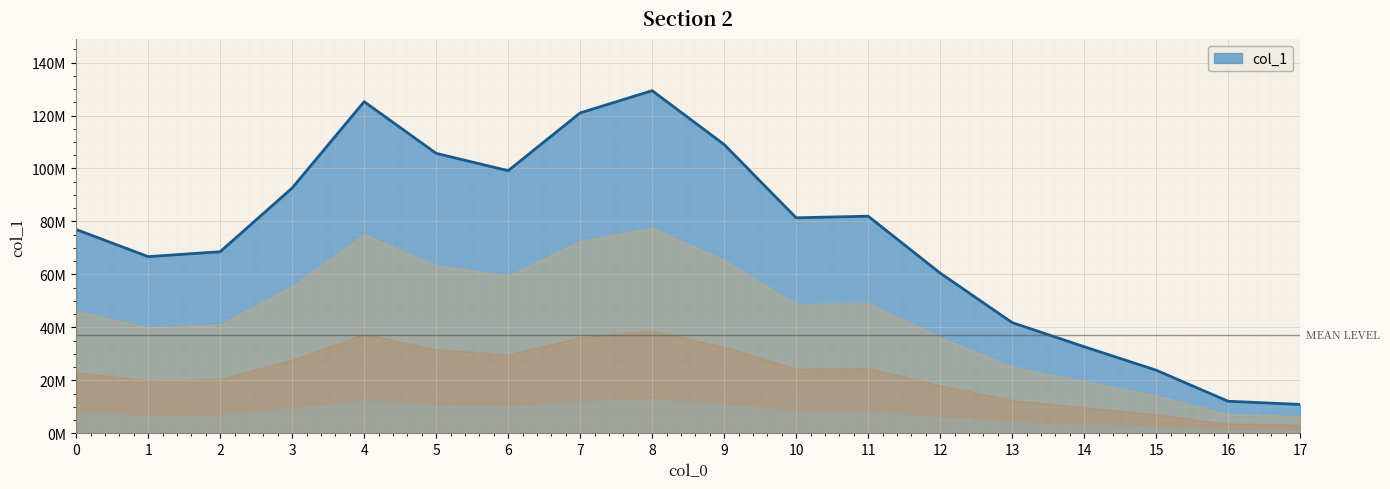

Is this an area chart (filled region under the line)?

Yes